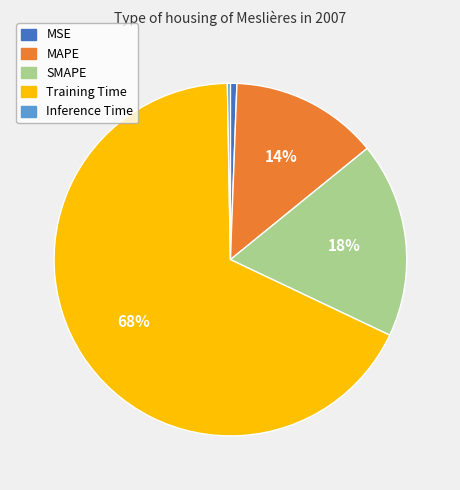

What is the largest slice in the pie chart?

Training Time